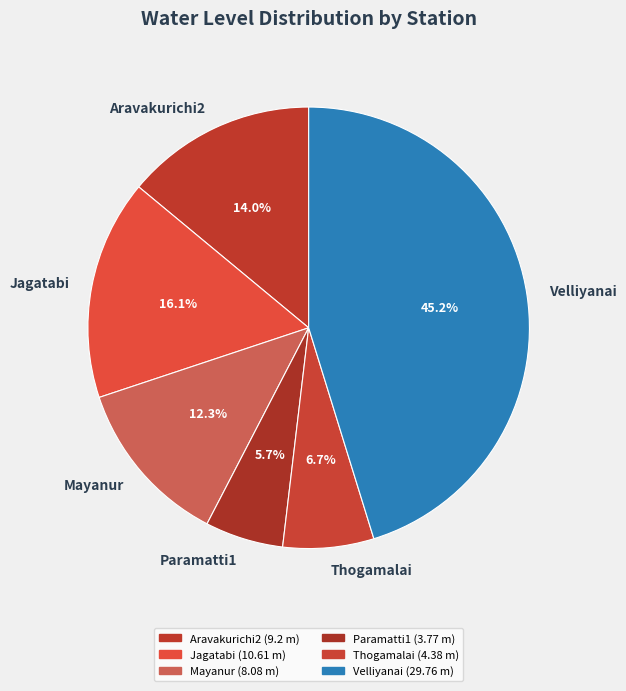

Rank the categories by value from highest to lowest.

Velliyanai, Jagatabi, Aravakurichi2, Mayanur, Thogamalai, Paramatti1